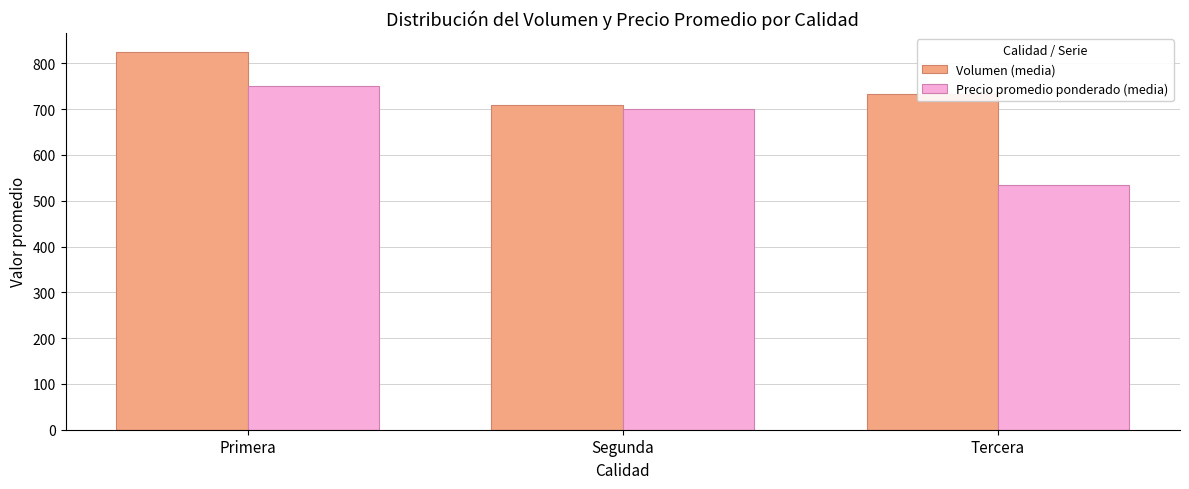

Count the number of data series in this chart.

2